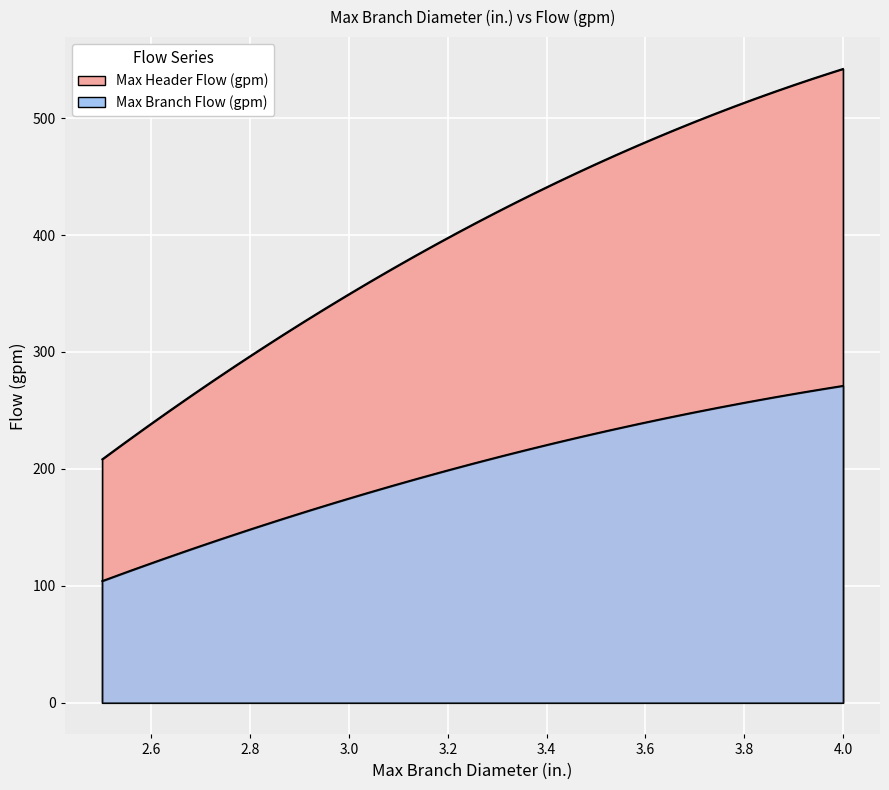

At how many categories does at least one series exceed 351?

12